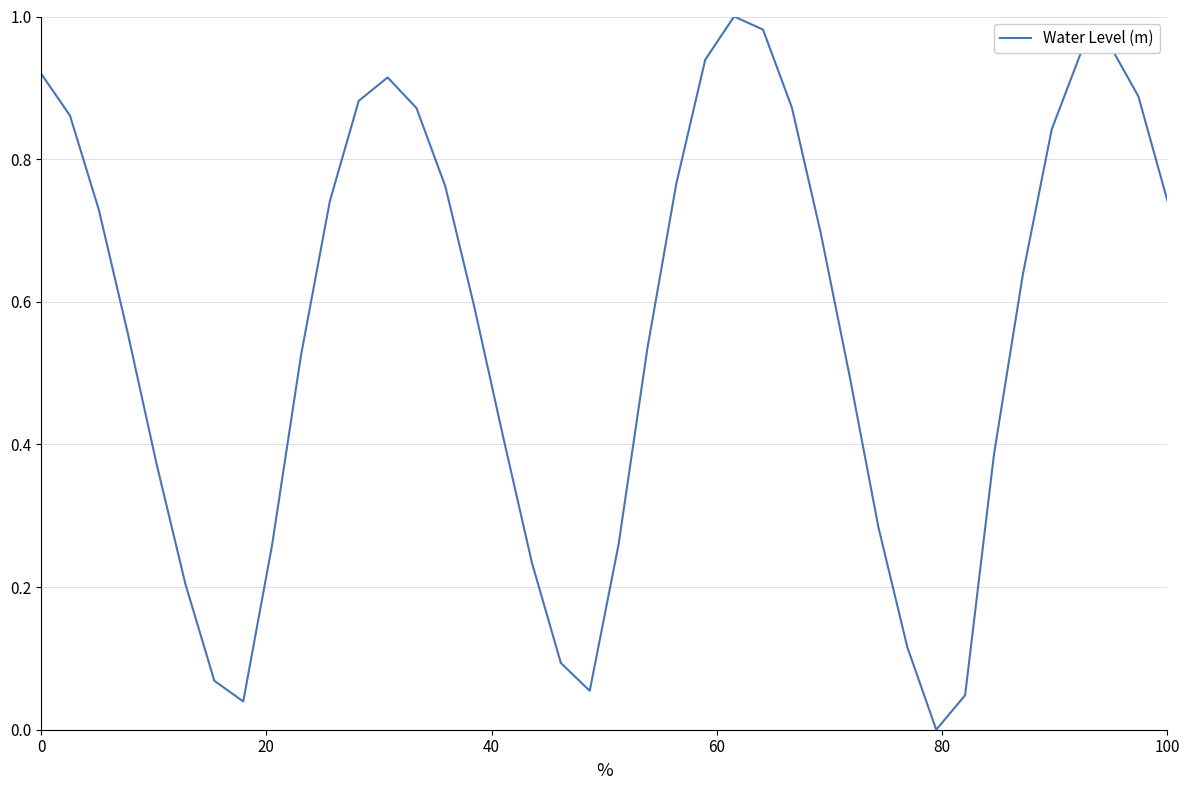

How many lines are shown in the chart?

1